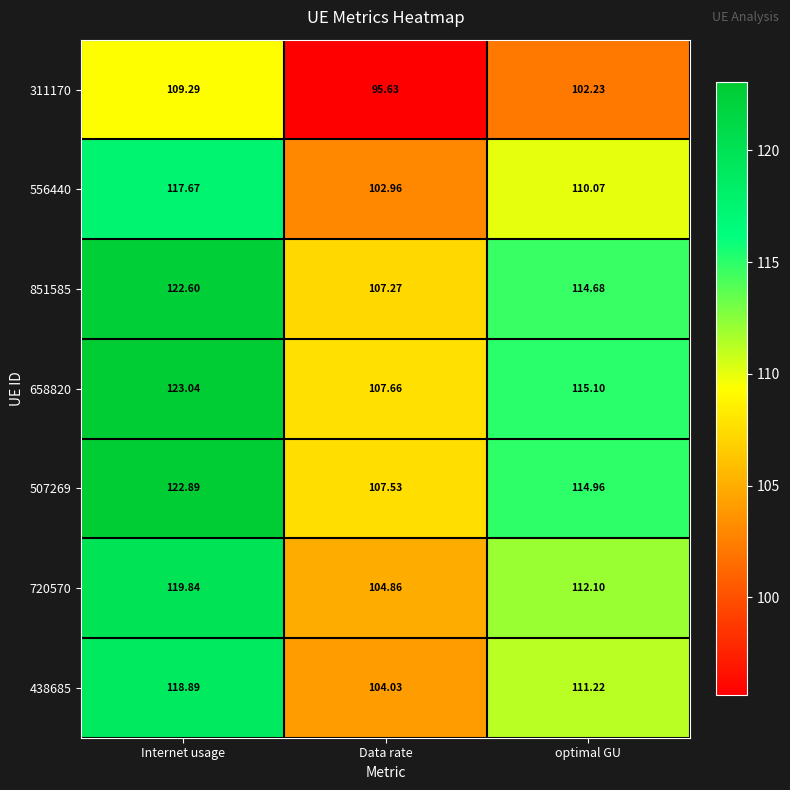

Which category has the lowest value across all series?

Data rate